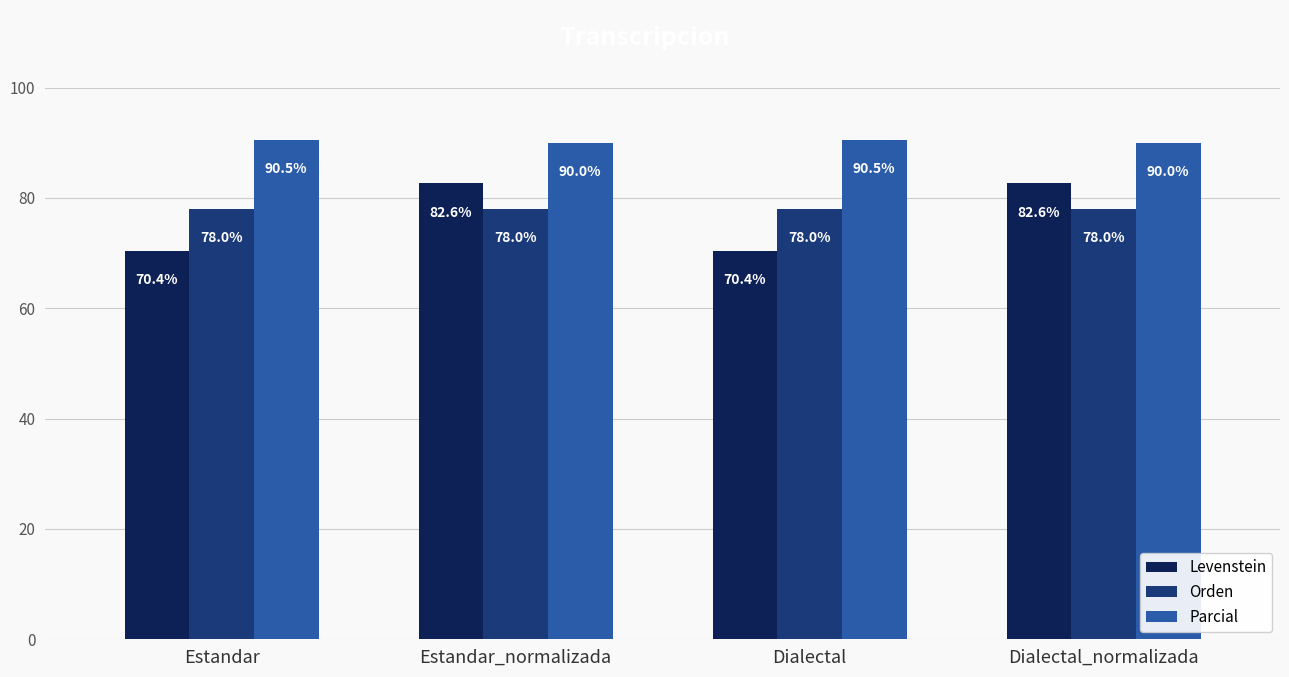

Is it true that Parcial equals 57.1 at Dialectal_normalizada?

False